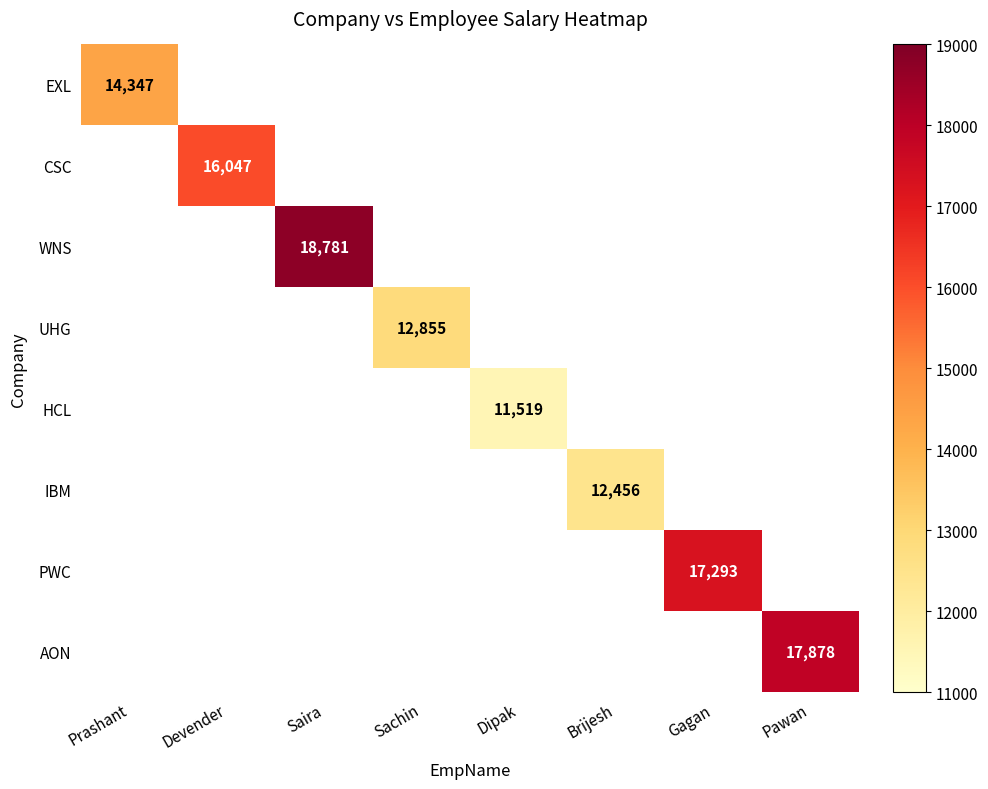

Is it true that PWC equals 17293 at Gagan?

True